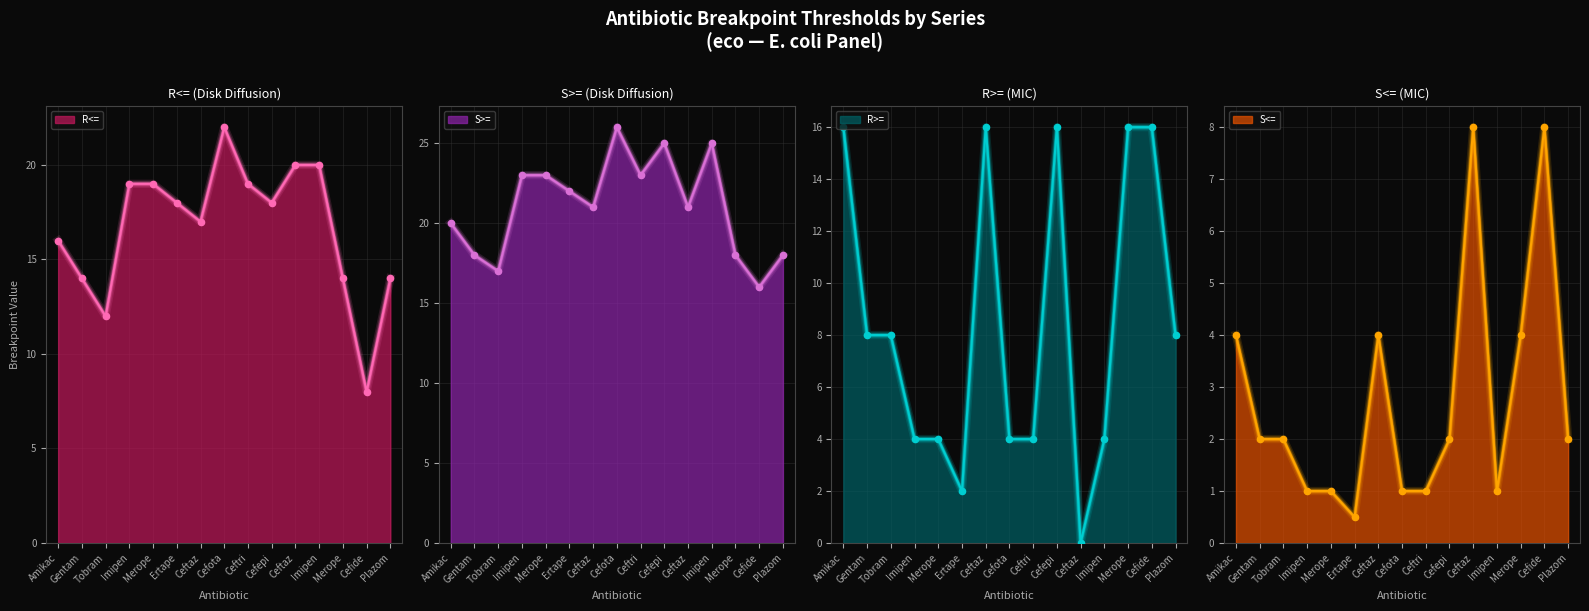

What is the ratio of the value at 6 to the value at 13?

1.0